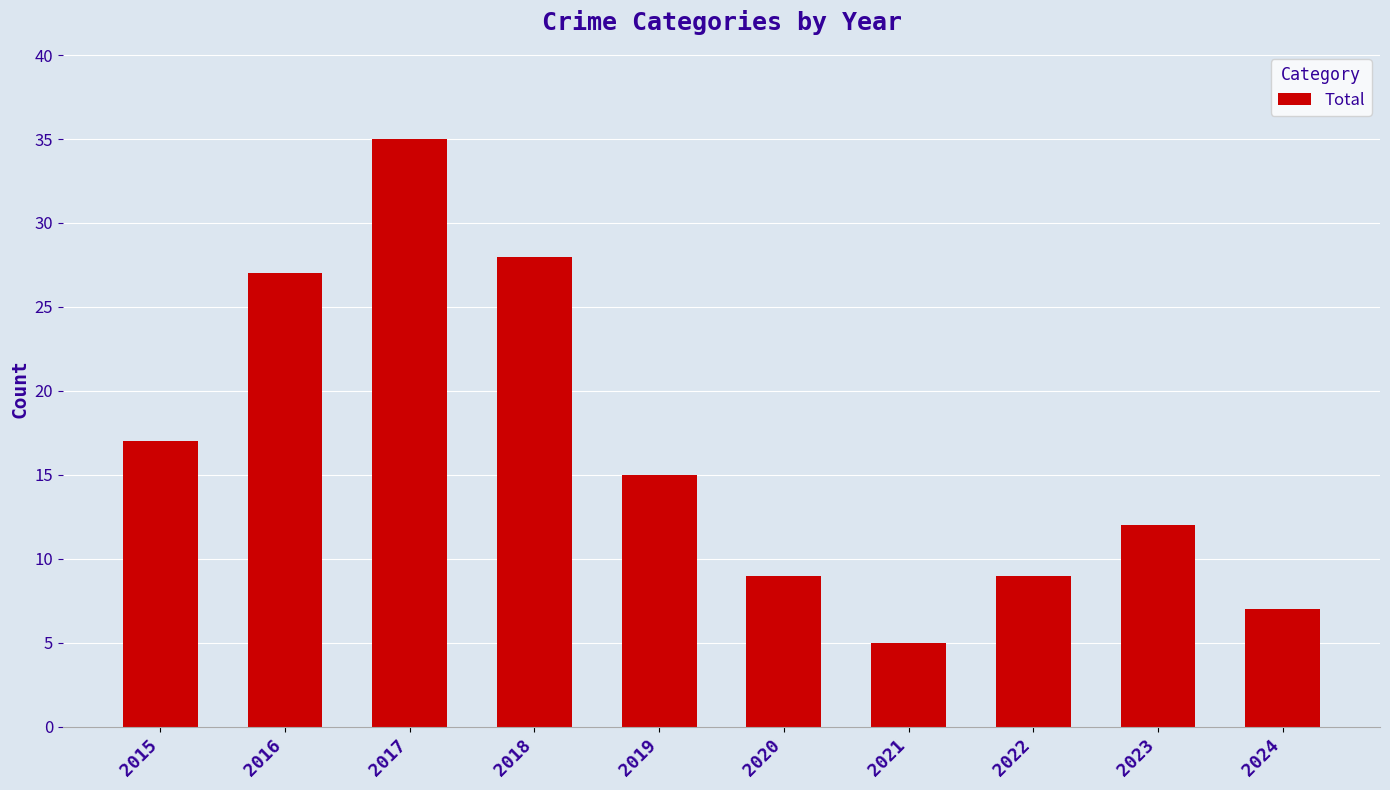

What is the difference between the maximum and minimum values?

30